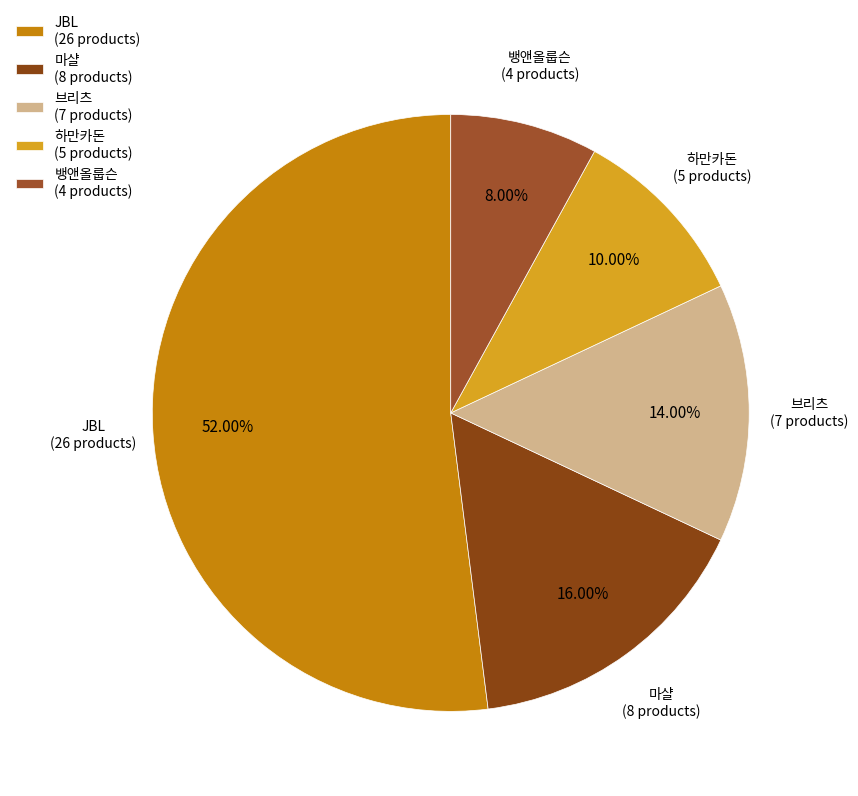

Between 하만카돈 and JBL, which is larger?

JBL